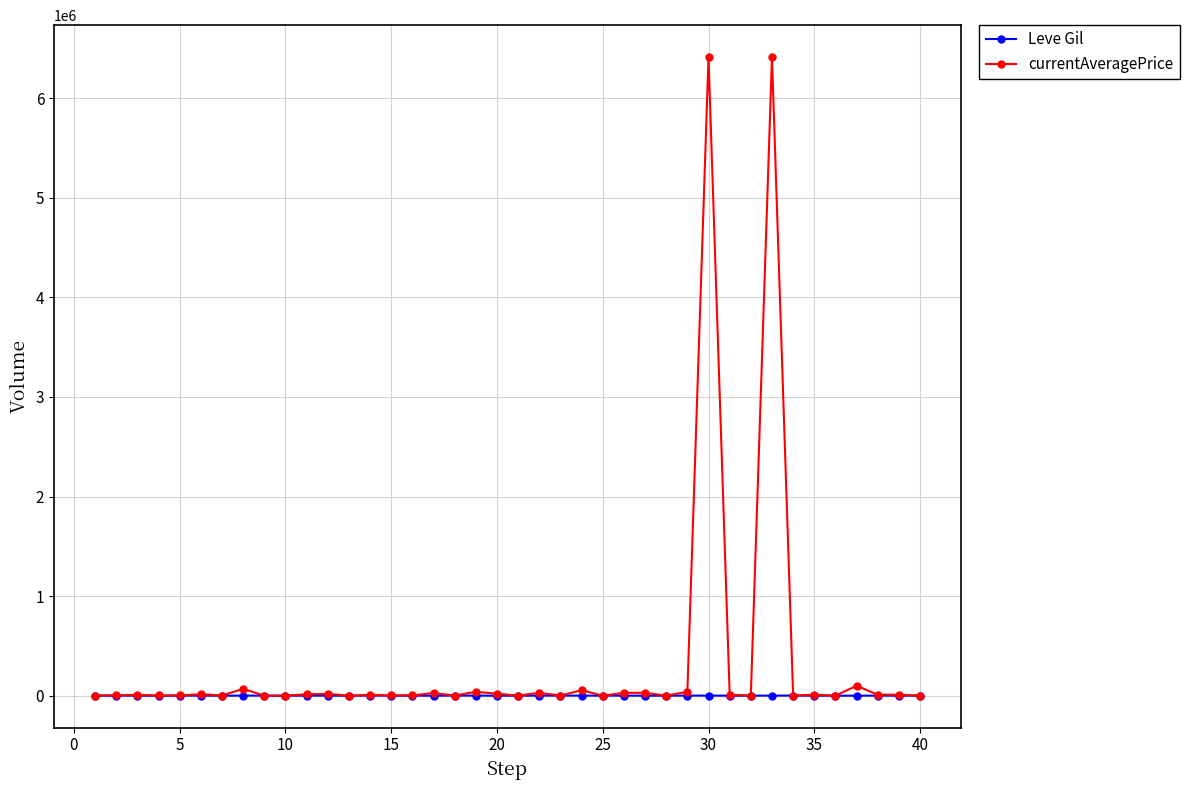

Which series has the largest range (max minus min)?

currentAveragePrice